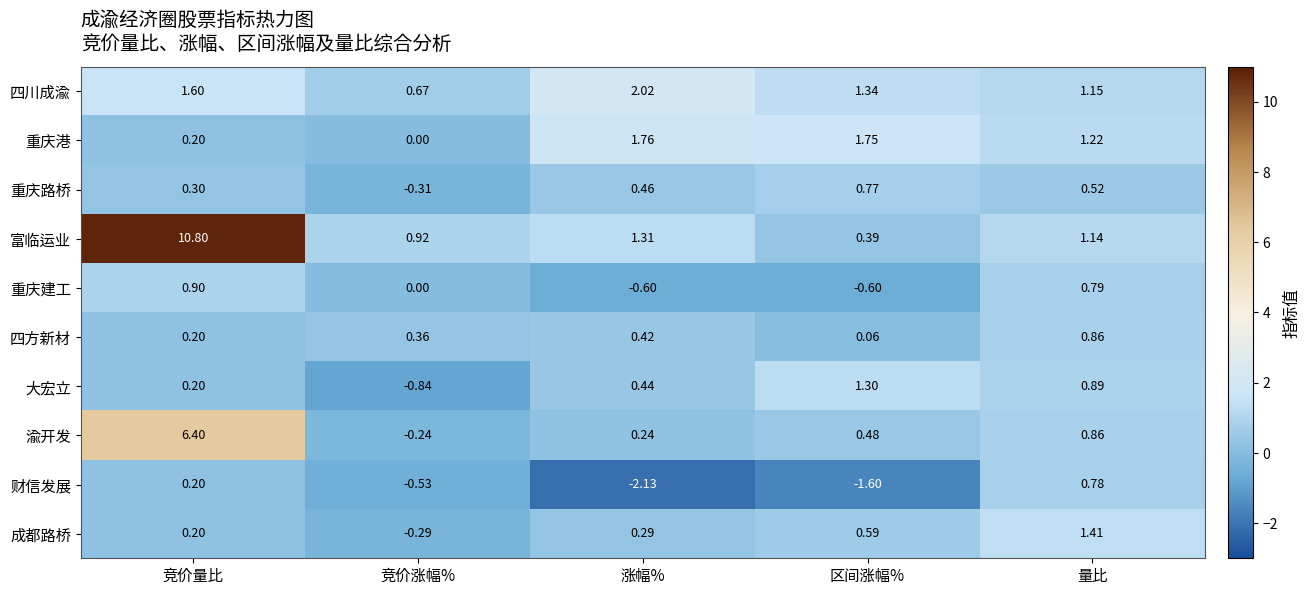

Rank the series by their maximum value, from lowest to highest.

重庆路桥, 财信发展, 四方新材, 重庆建工, 大宏立, 成都路桥, 重庆港, 四川成渝, 渝开发, 富临运业